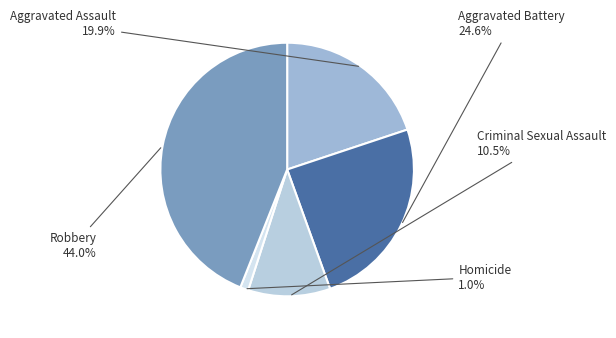

Between Criminal Sexual Assault and Robbery, which is larger?

Robbery